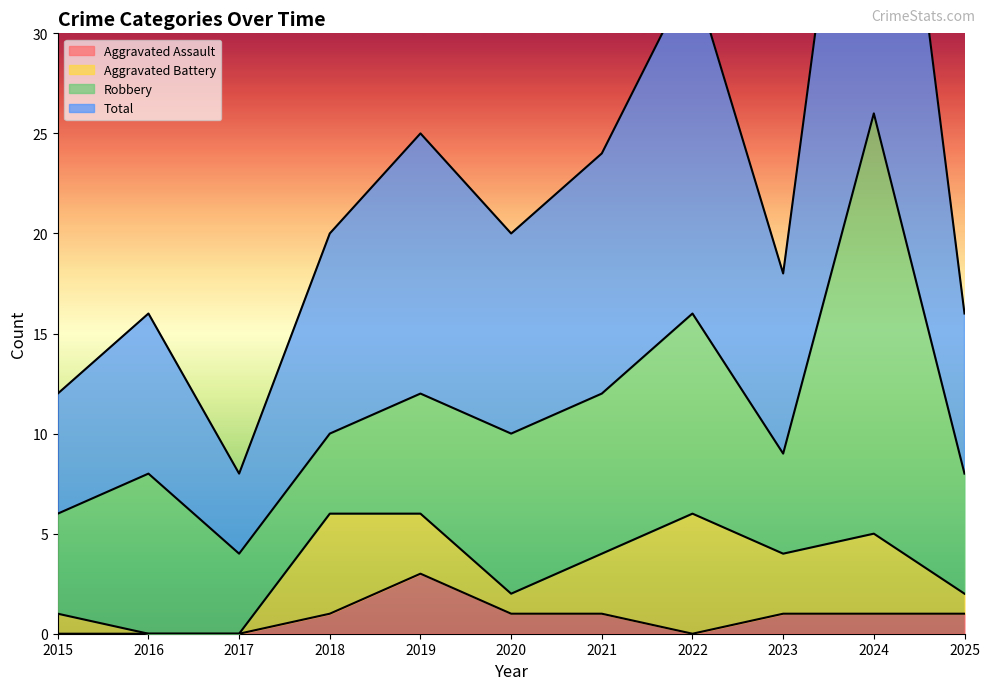

How many Aggravated Assault values are between 0 and 1?

10